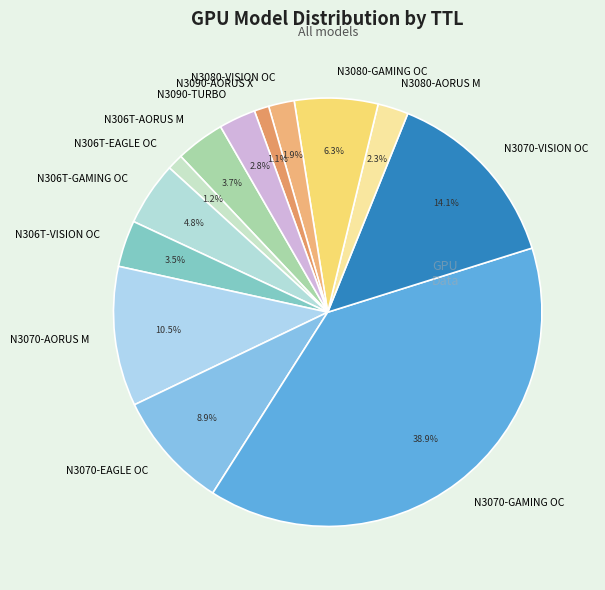

Is the sum of N306T-EAGLE OC and N306T-AORUS M greater than half?

No